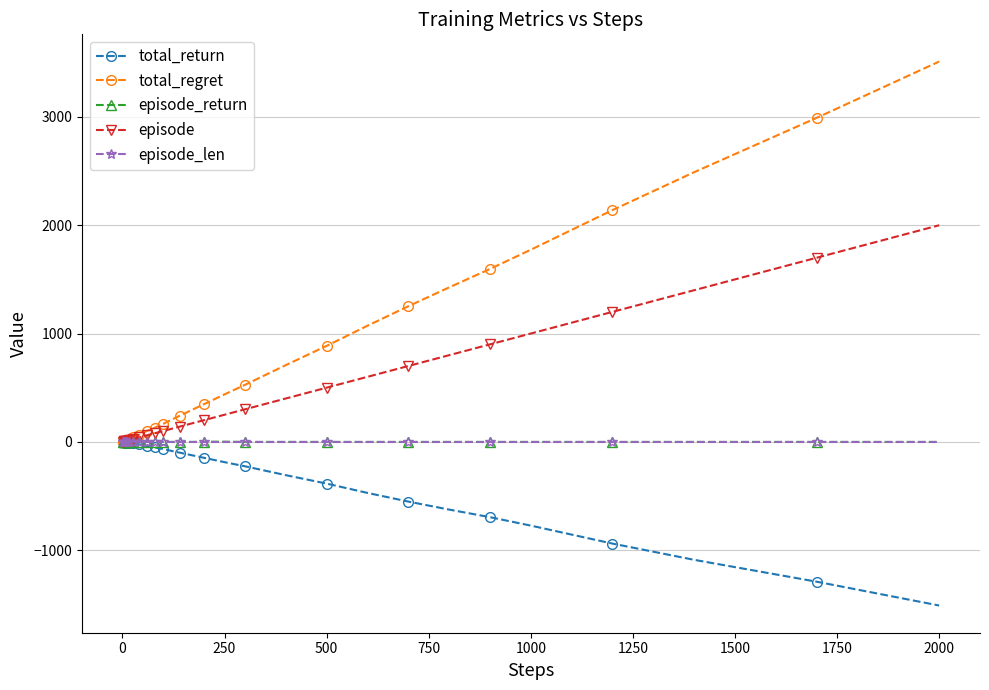

What is the highest value of the total_regret series?

3512